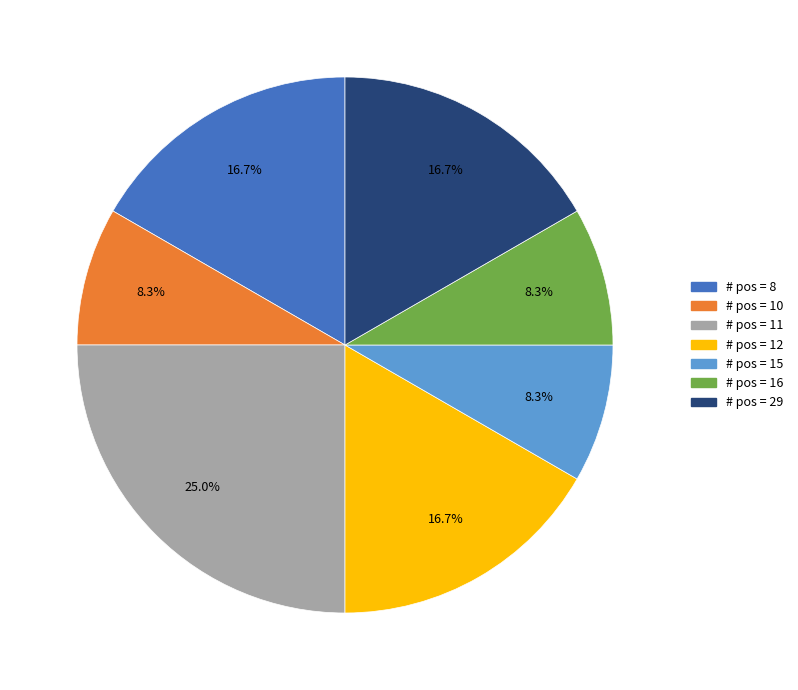

Is there a majority slice in this chart?

No